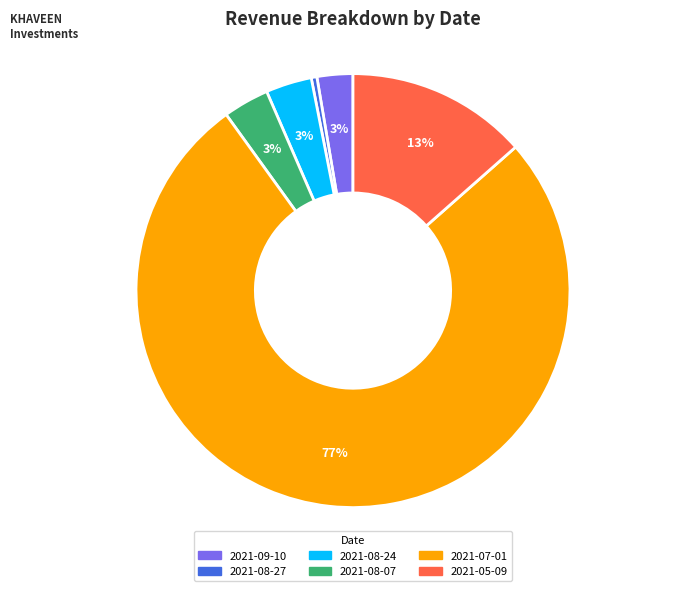

To the nearest percent, what is the average slice percentage?

17%